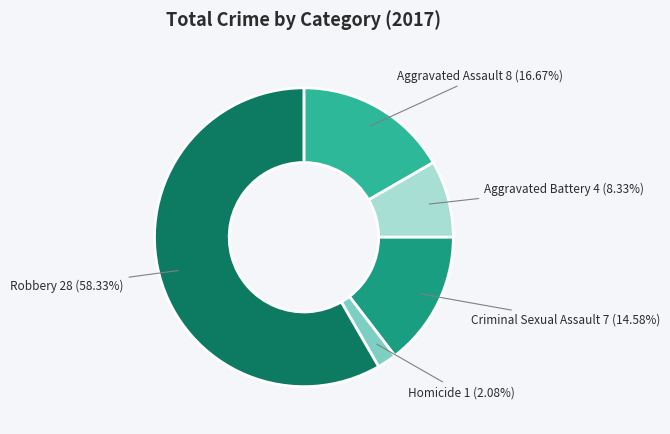

Do Aggravated Assault and Aggravated Battery together represent more than half of the pie?

No